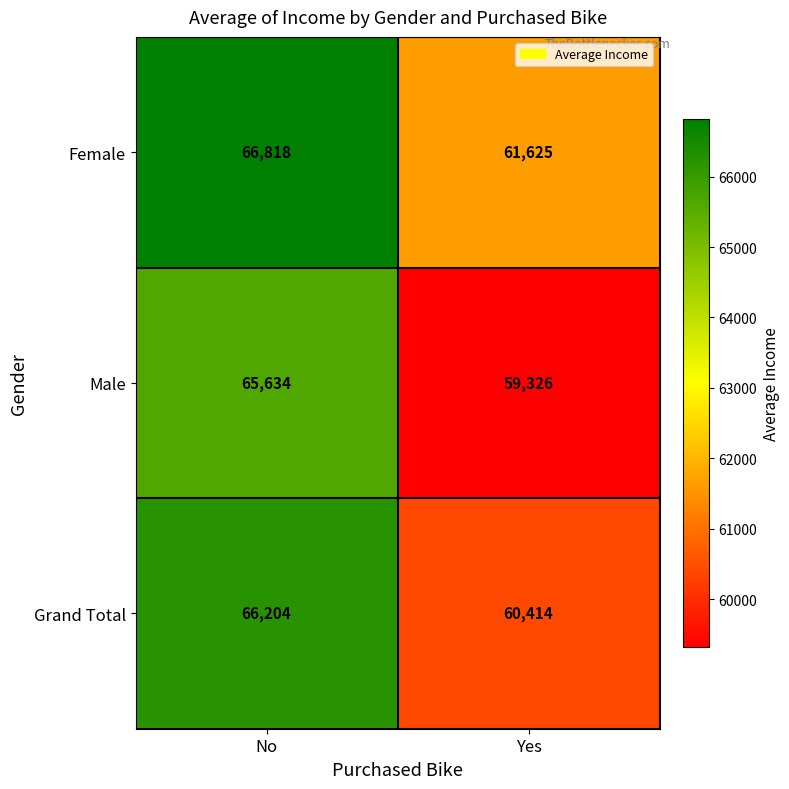

Is it true that Female equals 93138 at Yes?

False